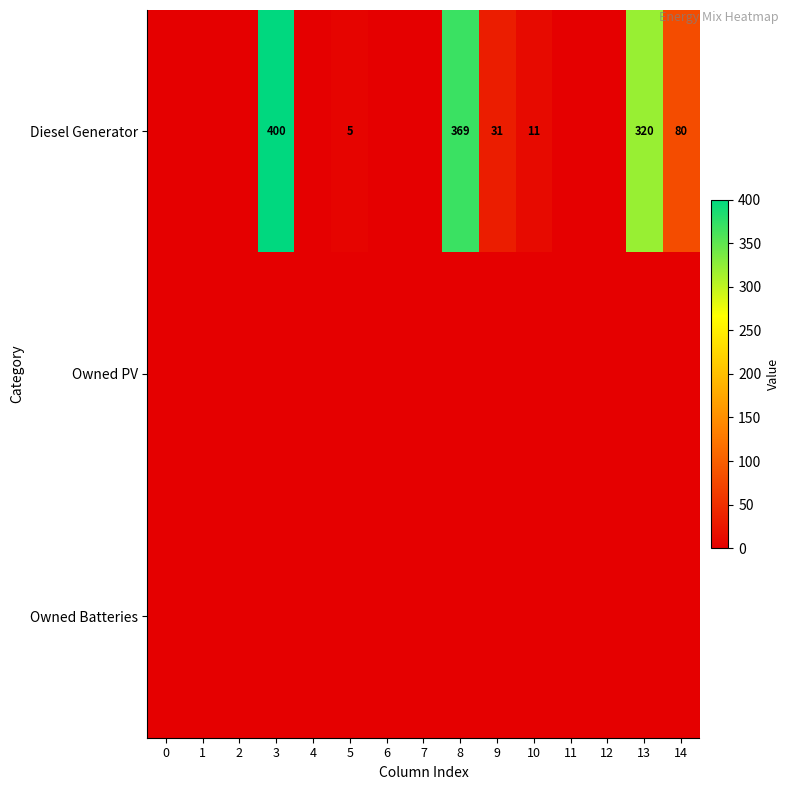

True or false: Diesel Generator has a value of 11 at 10.

True